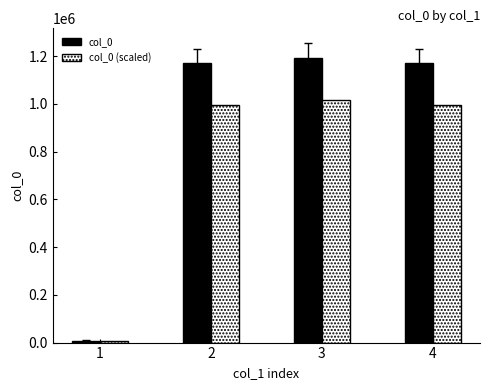

What is the difference between the maximum and minimum values in the col_0 series?

1186123.0